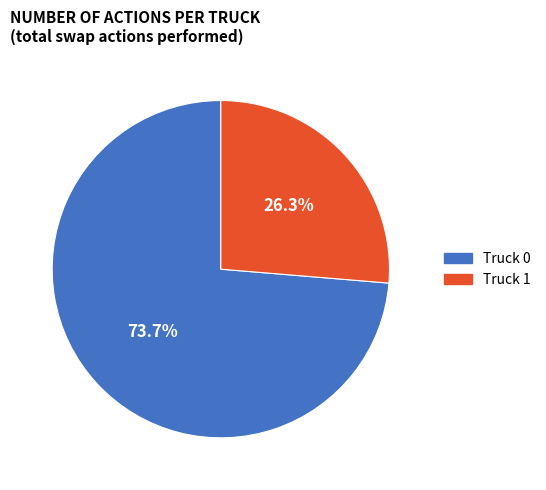

Which has a higher value, Truck 0 or Truck 1?

Truck 0